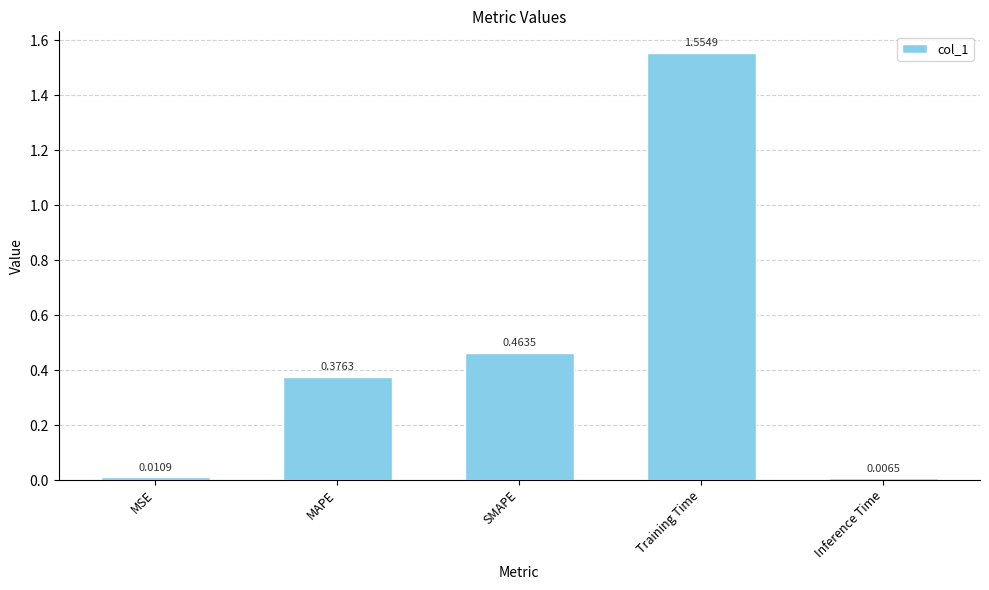

Are the bars grouped side by side (vs. stacked)?

No